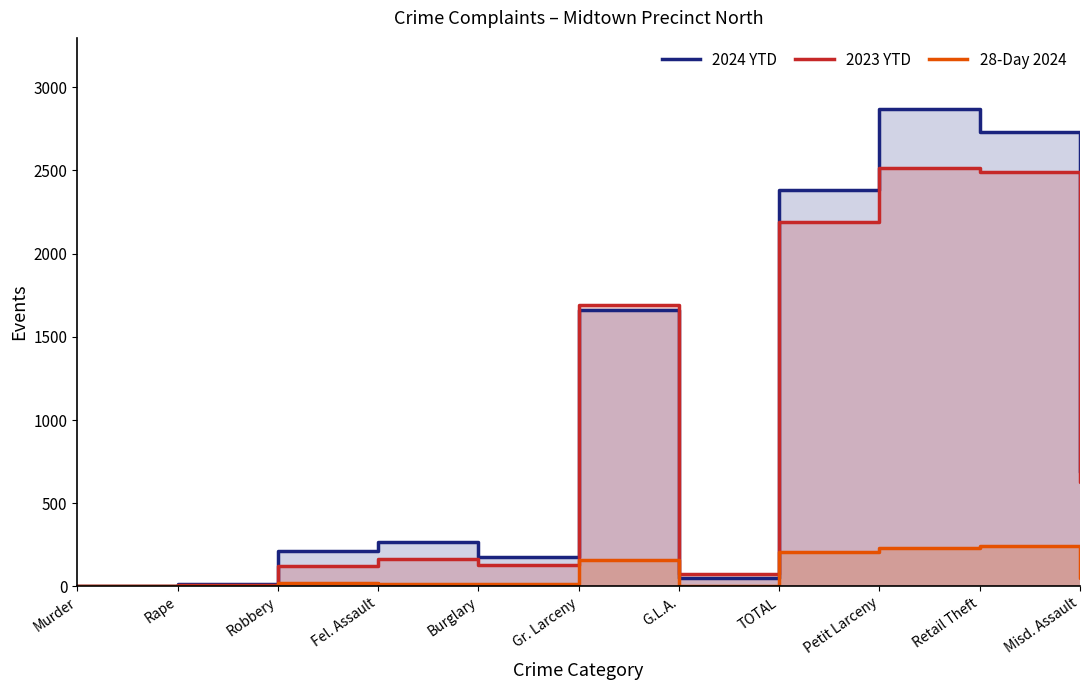

How many lines are shown in the chart?

3